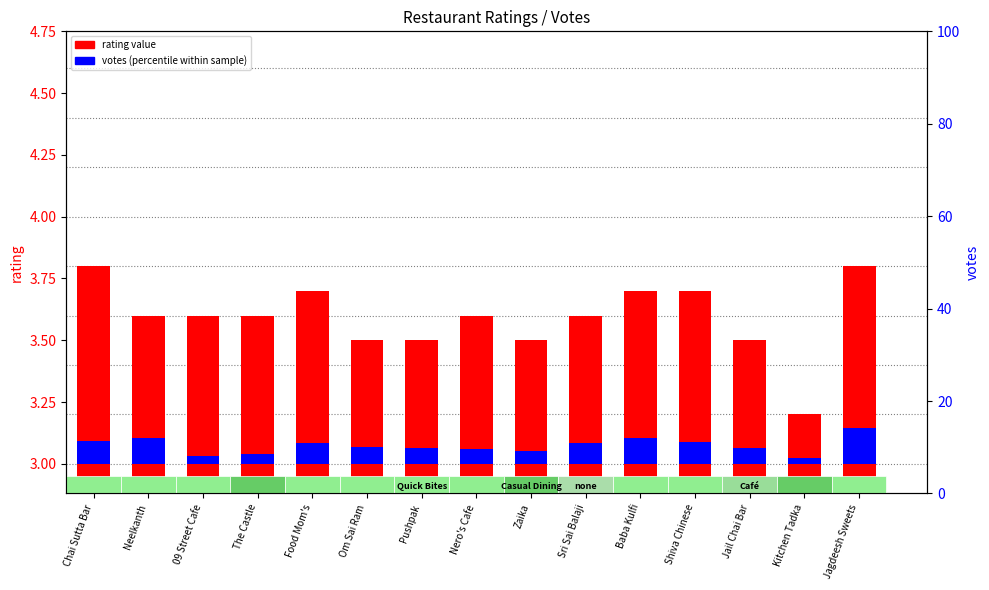

At which category does the chart reach its minimum across all series?

Kitchen Tadka